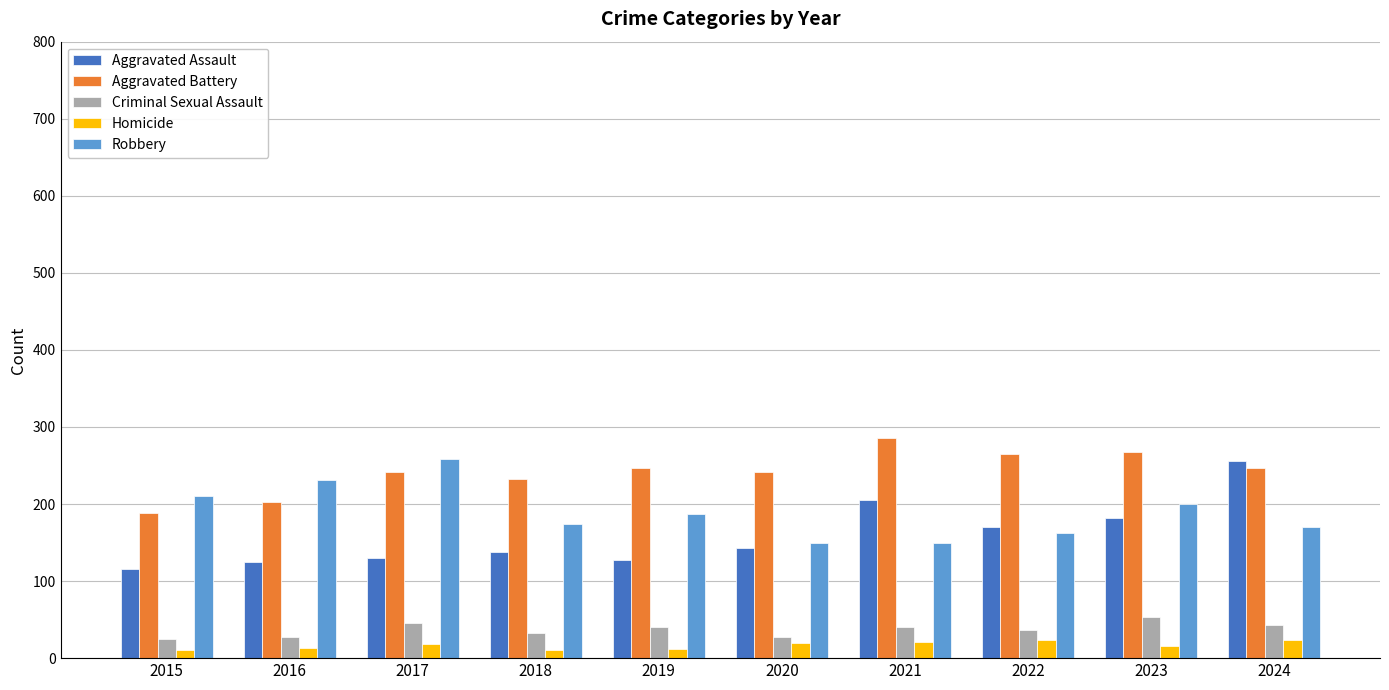

What is the value of the Robbery bar at the 7th from the left?

149